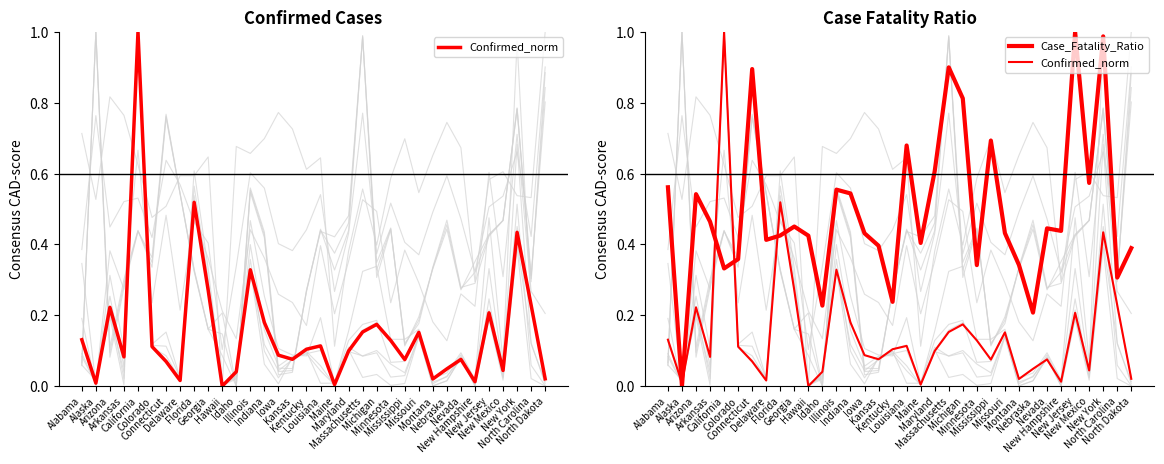

True or false: Case_Fatality_Ratio has more than 0 points higher than both neighbors.

True